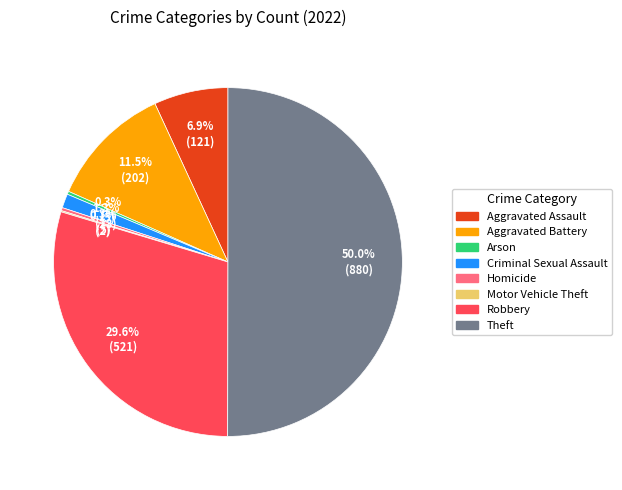

To the nearest percent, what is the average slice percentage?

12%